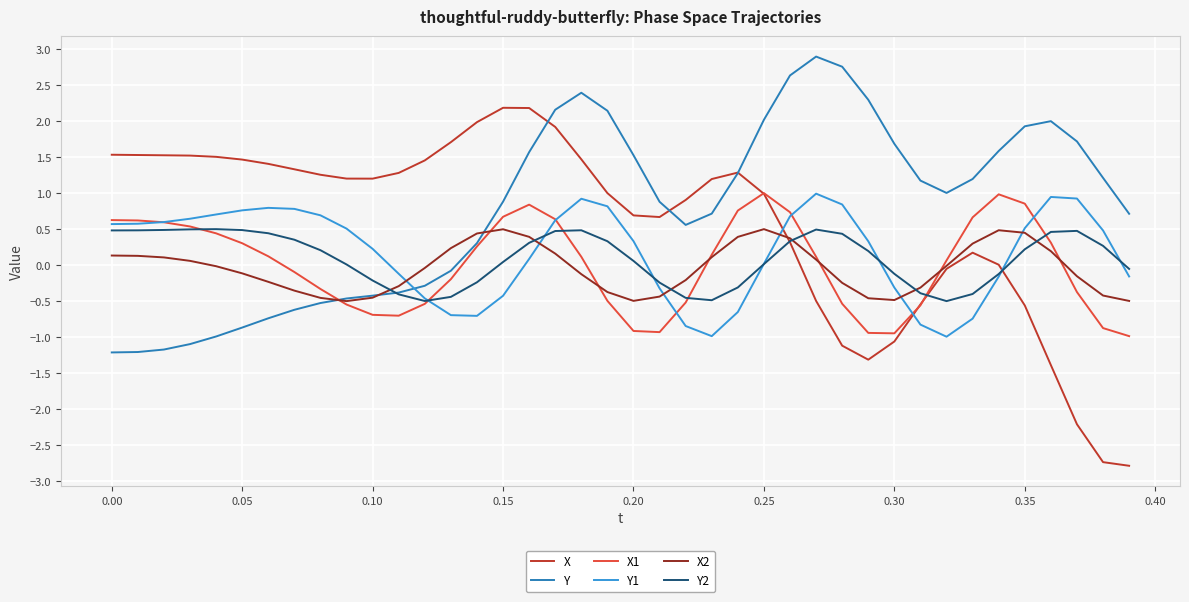

What is the maximum value for X1?

1.0